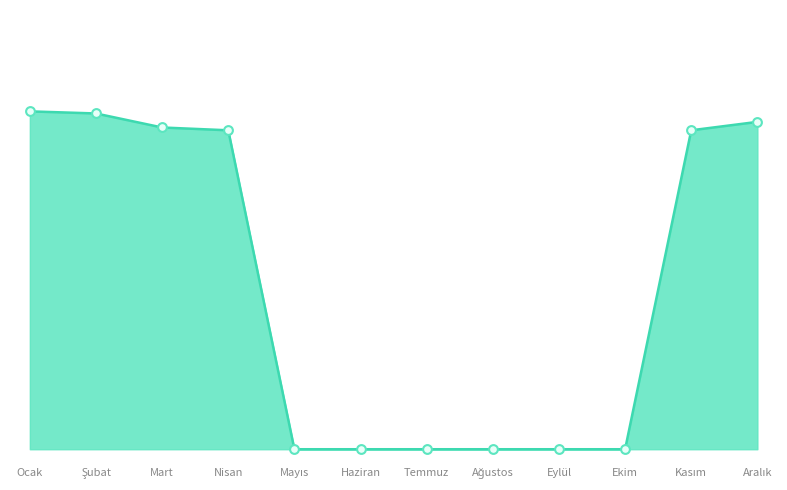

Does the chart have visible grid lines?

No